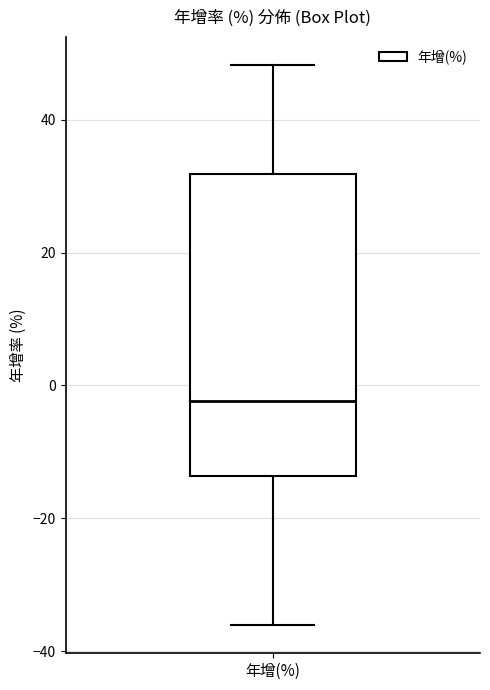

Read this box plot against the y-axis: the position of the median line, the range covered by the box, and the ends of both whiskers. The values are not printed on the chart, so give them approximately, as read against the axis.

median -2, box -14 to 32, whiskers -36 to 48